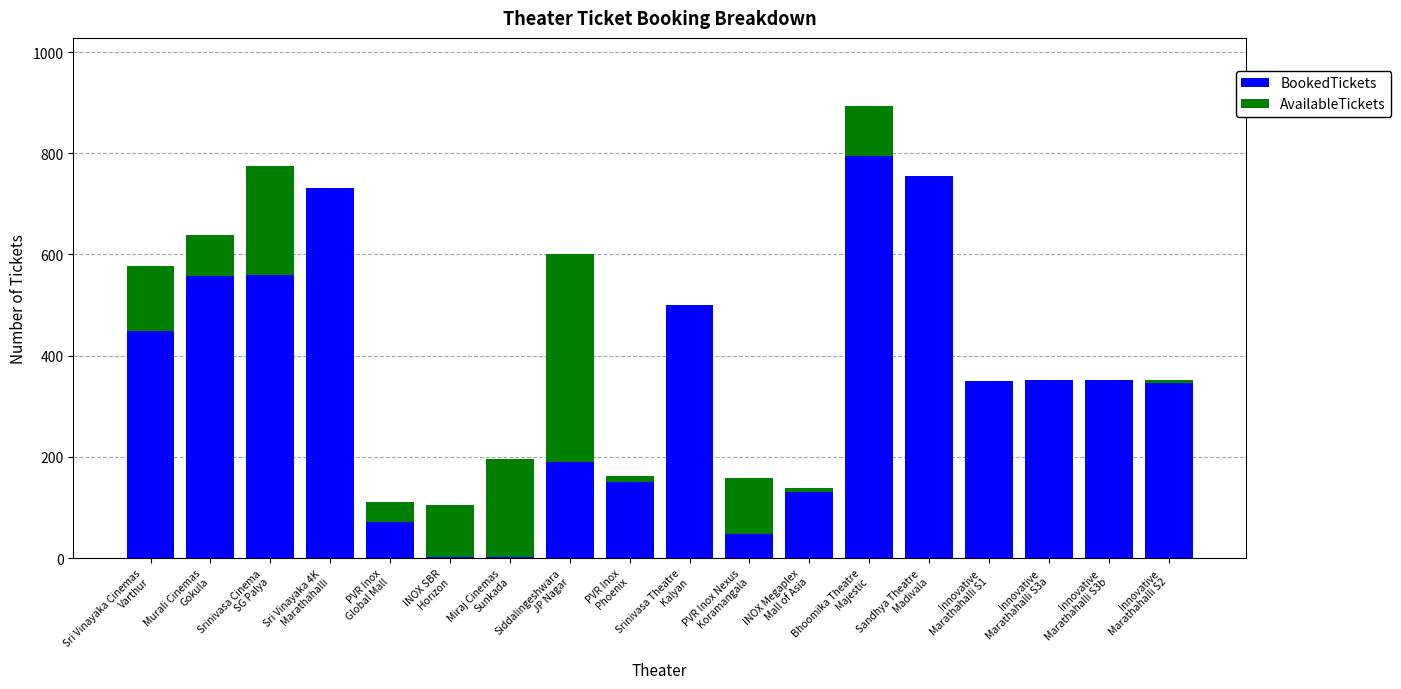

What value does the BookedTickets series have at INOX Megaplex
Mall of Asia, to the nearest 100?

100